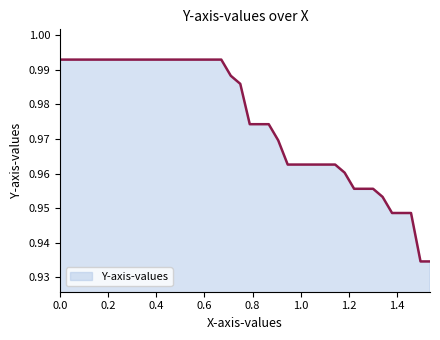

How many categories are shown in the chart?

40